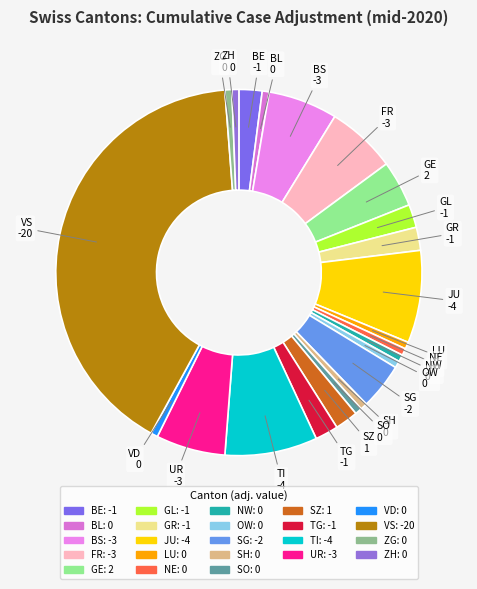

The NE slice represents 1% of the pie. True or false?

True